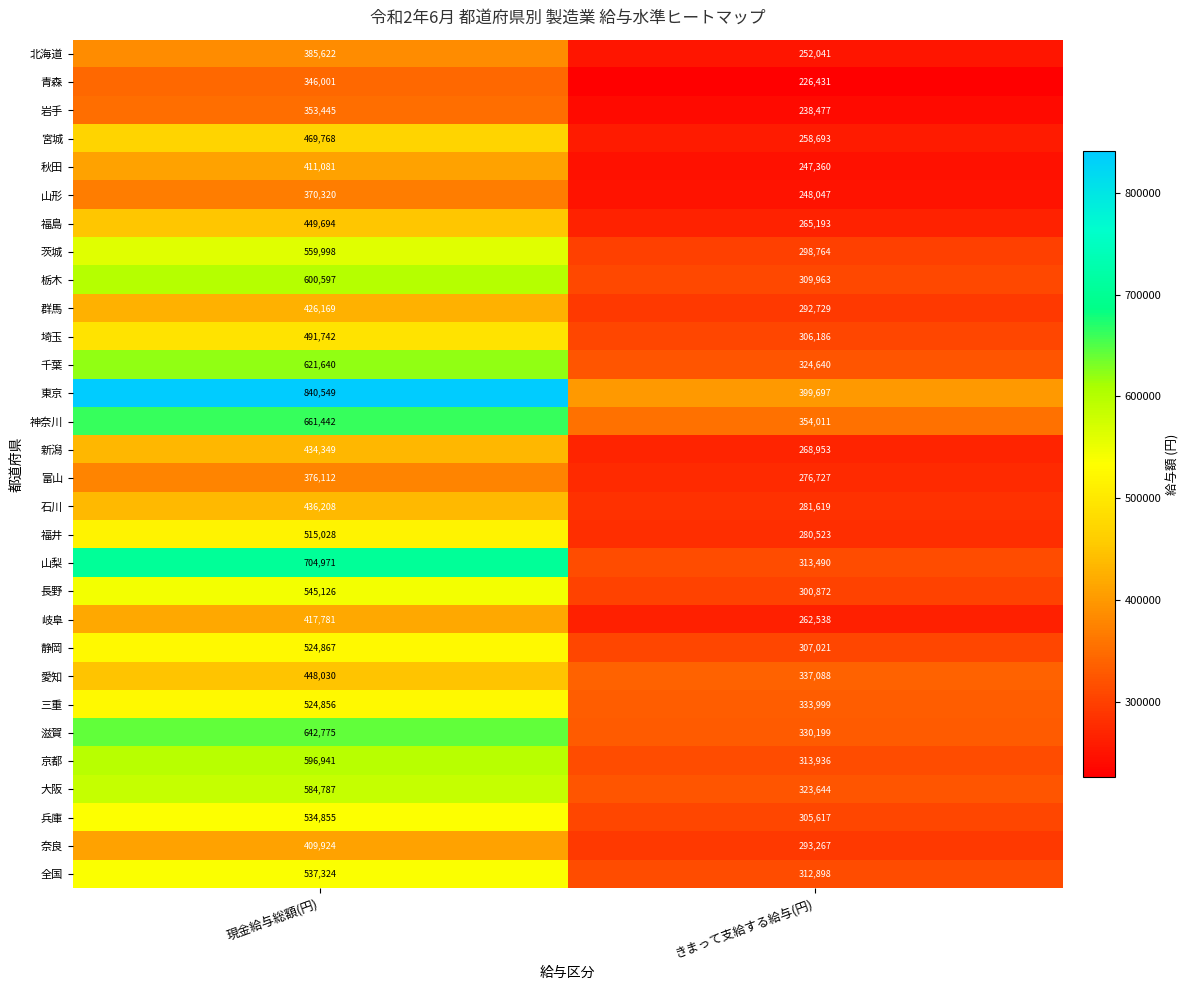

Rank the series by their maximum value, from highest to lowest.

東京, 山梨, 神奈川, 滋賀, 千葉, 栃木, 京都, 大阪, 茨城, 長野, 全国, 兵庫, 静岡, 三重, 福井, 埼玉, 宮城, 福島, 愛知, 石川, 新潟, 群馬, 岐阜, 秋田, 奈良, 北海道, 富山, 山形, 岩手, 青森